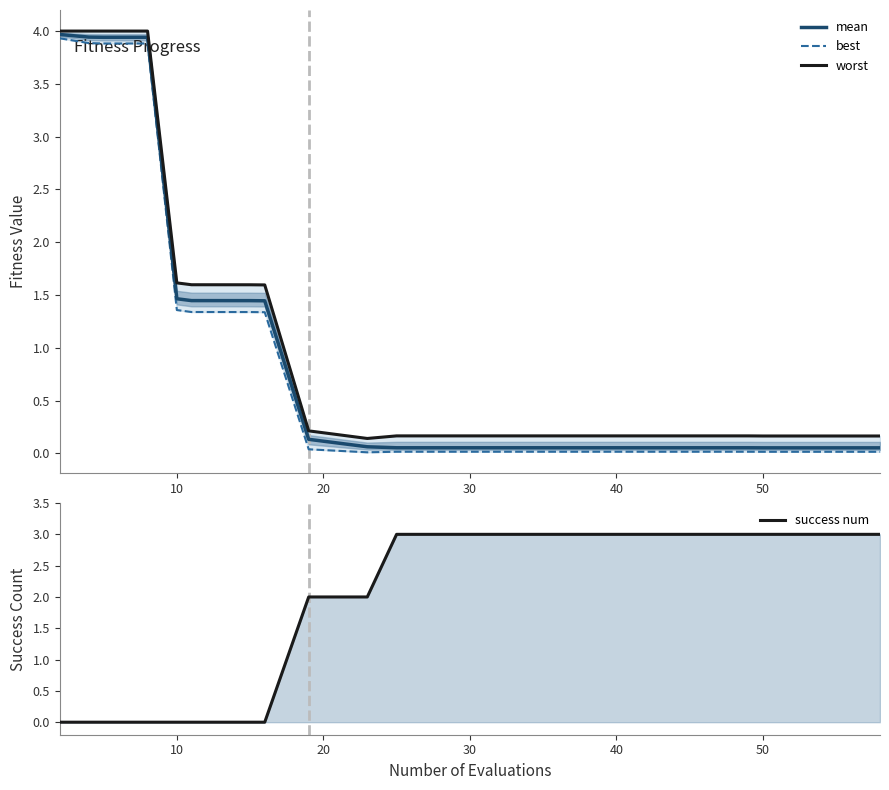

At which label is mean closest to 2?

10